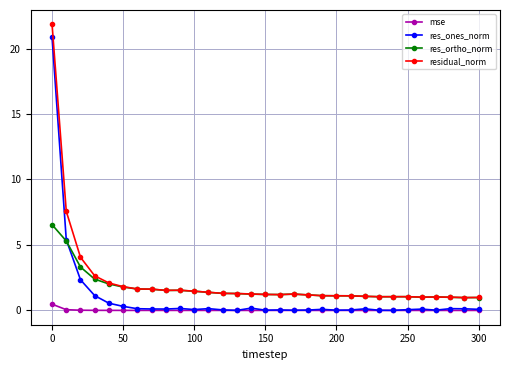

Rank the series by their maximum value, from lowest to highest.

mse, res_ortho_norm, res_ones_norm, residual_norm